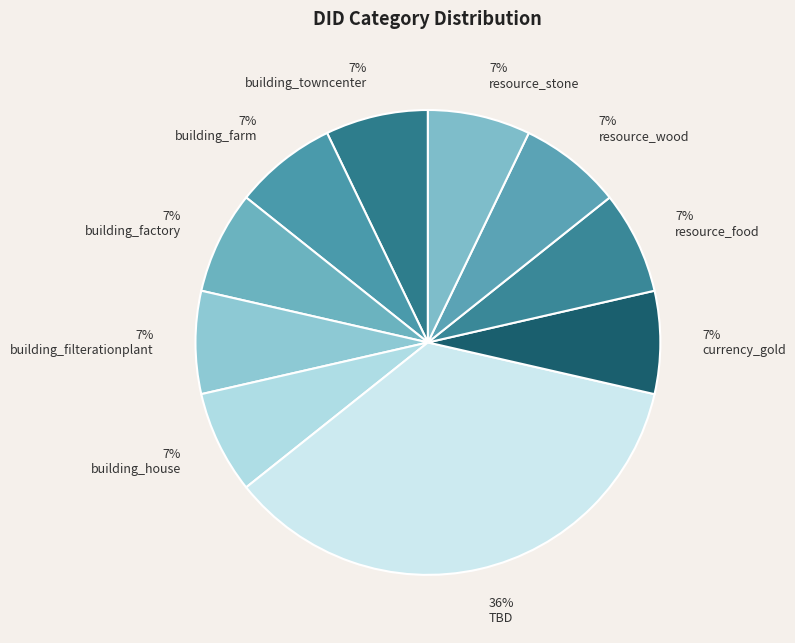

What percentage is the currency_gold slice, to the nearest percent?

7%